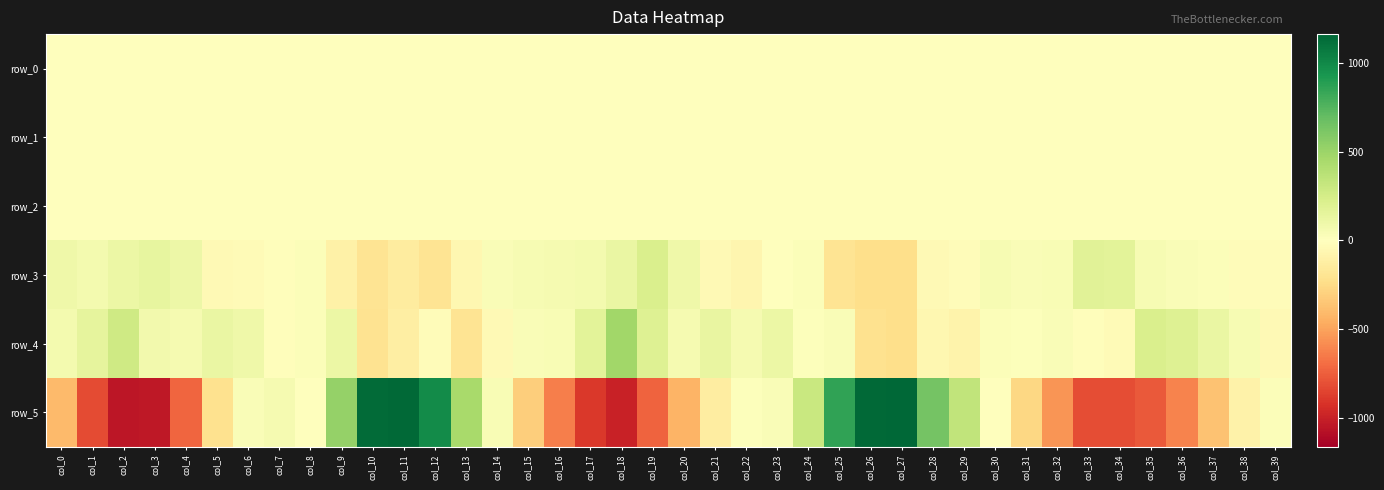

Read the row_1 value at col_38.

-0.1